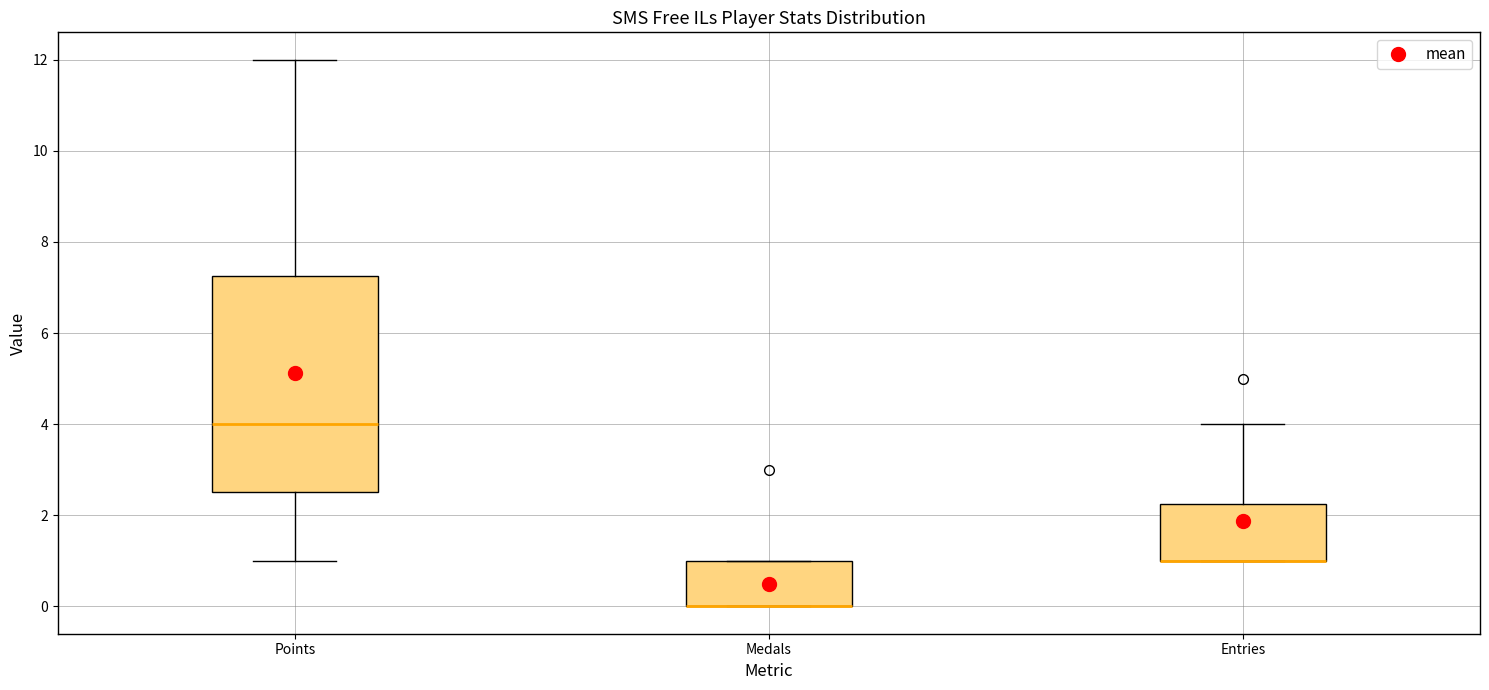

Where is the lower edge of the box for Medals on the y-axis? The values are not printed on the chart, so give them approximately, as read against the axis.

0.0